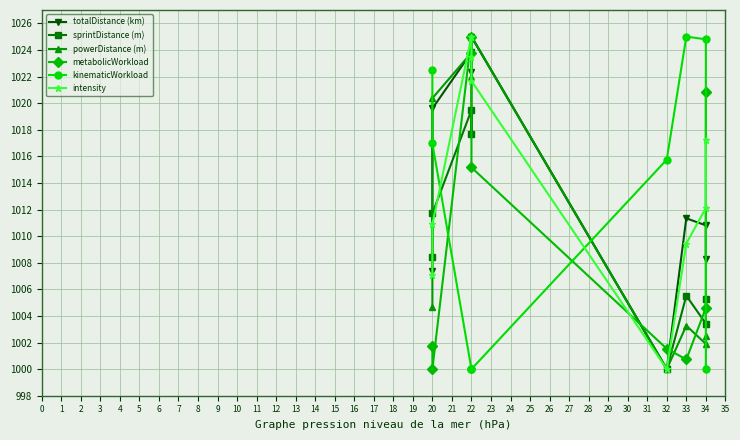

What is the minimum value shown in the chart?

1000.0